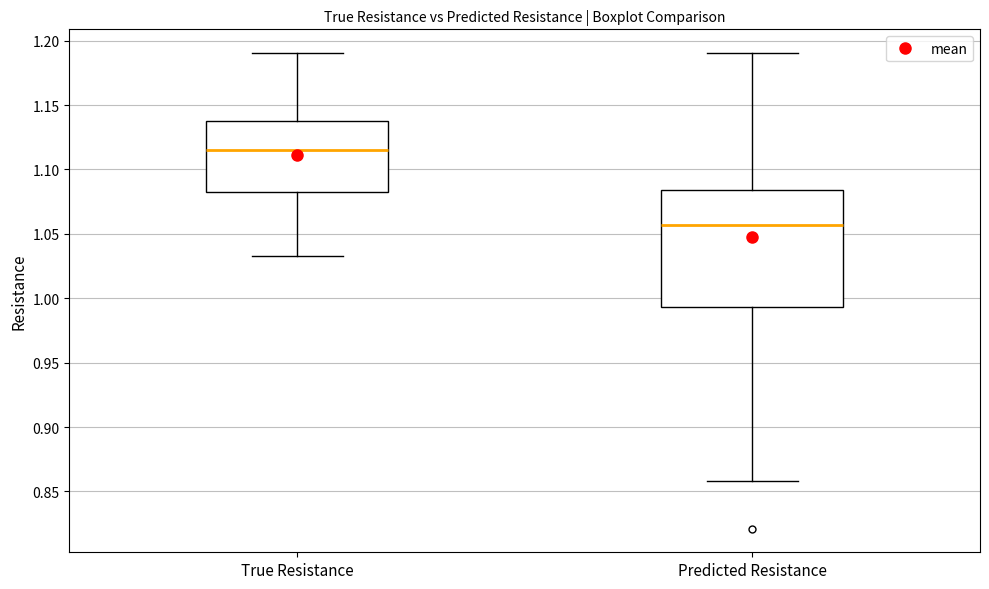

Reading left to right, read every box against the y-axis: the position of its median line, the range the box covers, and the ends of its whiskers. The values are not printed on the chart, so give them approximately, as read against the axis.

True Resistance: median 1.115, box 1.080 to 1.135, whiskers 1.035 to 1.190
Predicted Resistance: median 1.055, box 0.995 to 1.085, whiskers 0.860 to 1.190